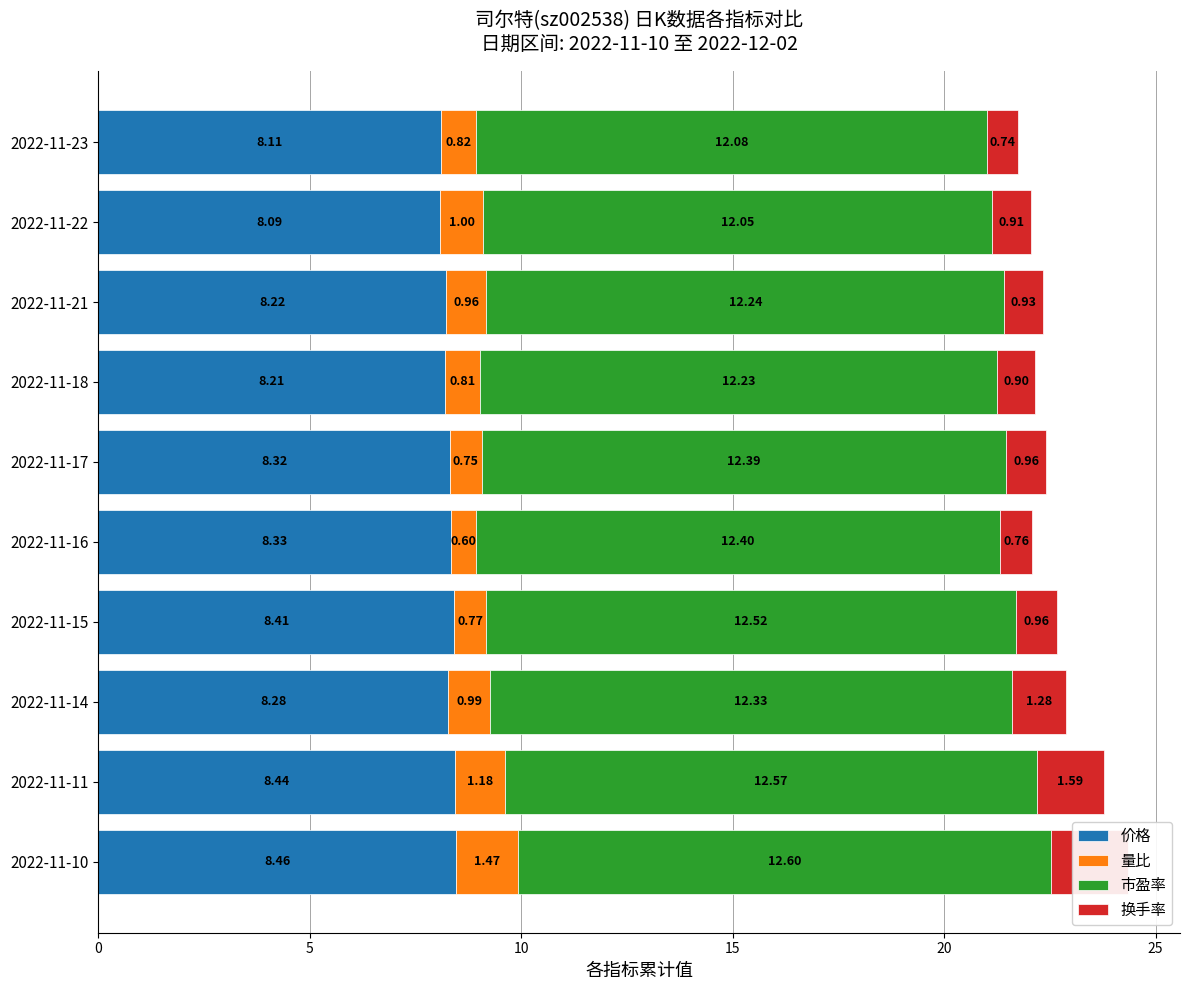

What are all the series names shown in the legend?

价格, 量比, 市盈率, 换手率